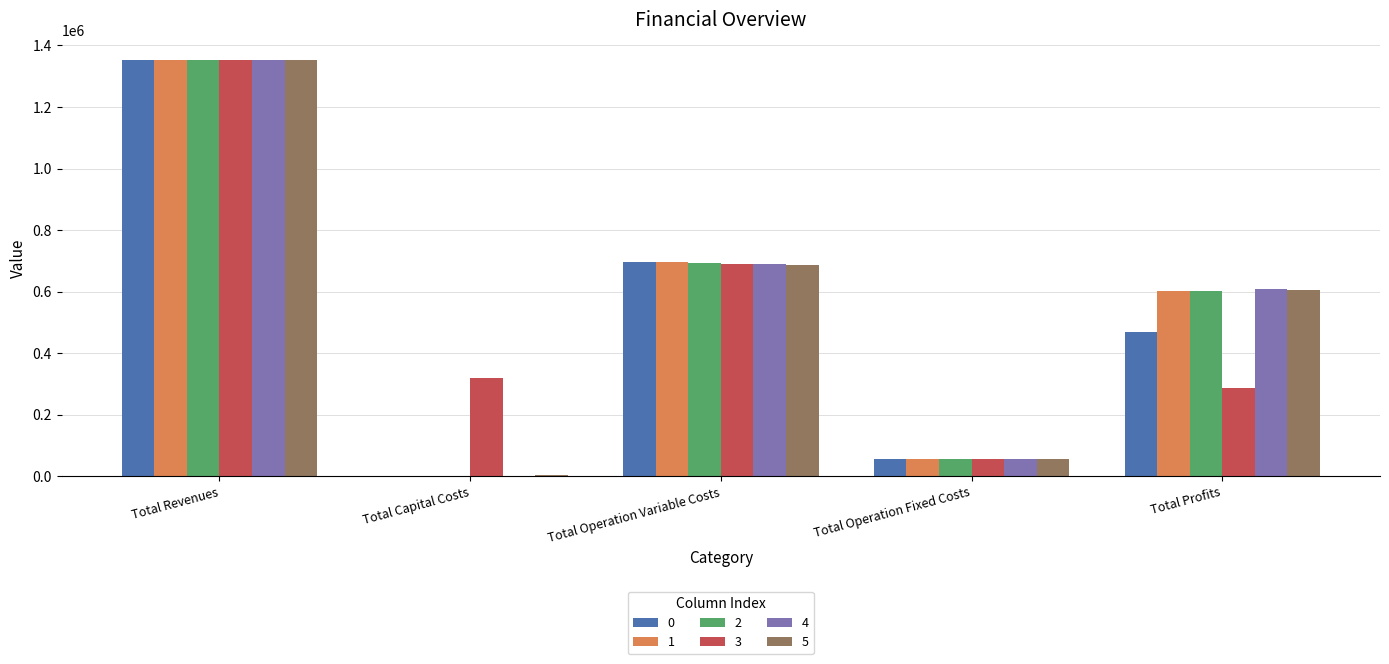

At which label does 0 reach its peak?

Total Revenues